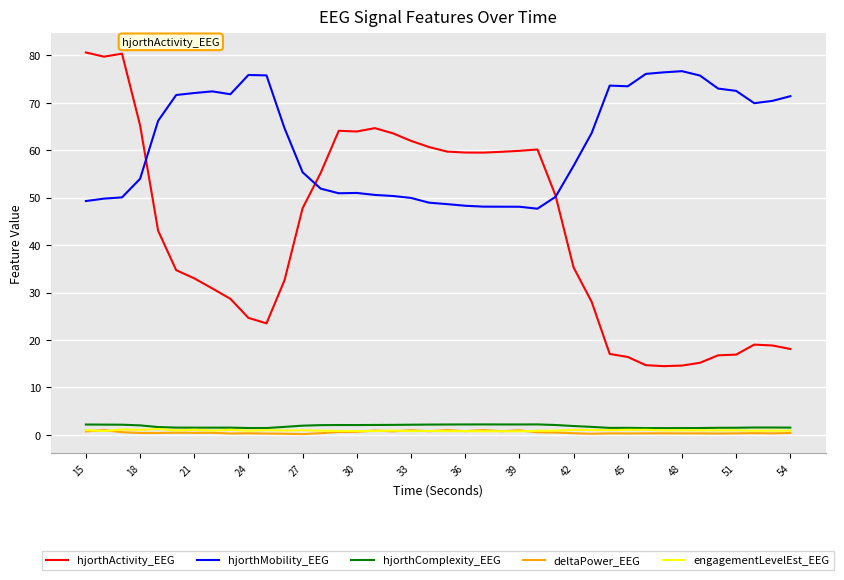

Which series has the widest spread of values?

hjorthActivity_EEG